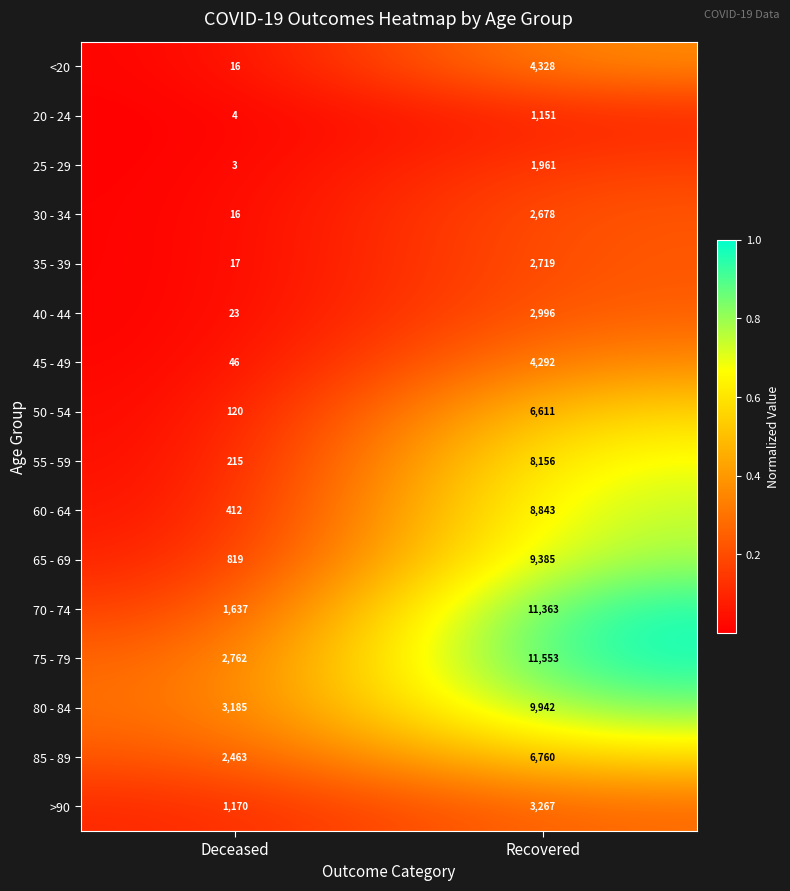

Is the value of 75 - 79 at Deceased greater than the value of 85 - 89 at Deceased?

Yes